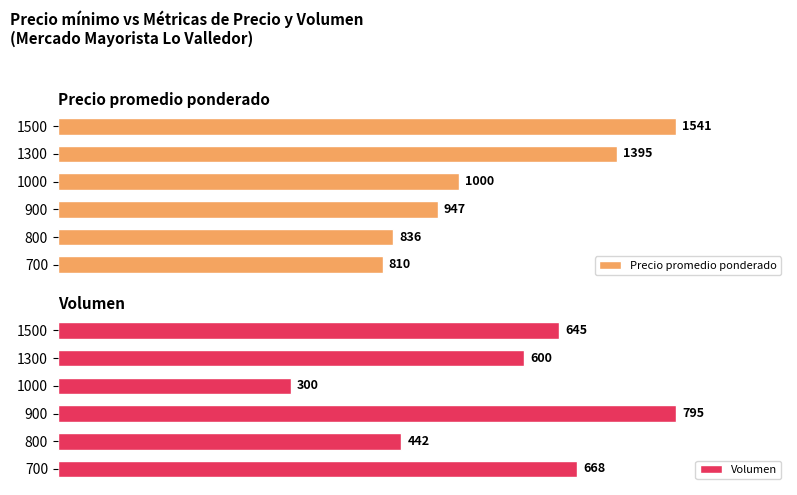

How many distinct data groups are displayed?

2